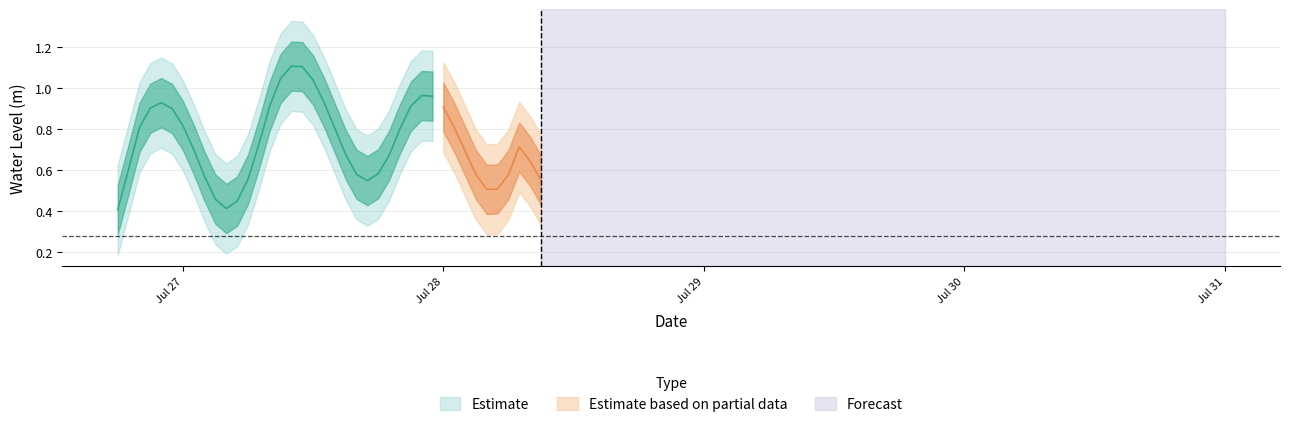

What is the sum of all values?

30.3